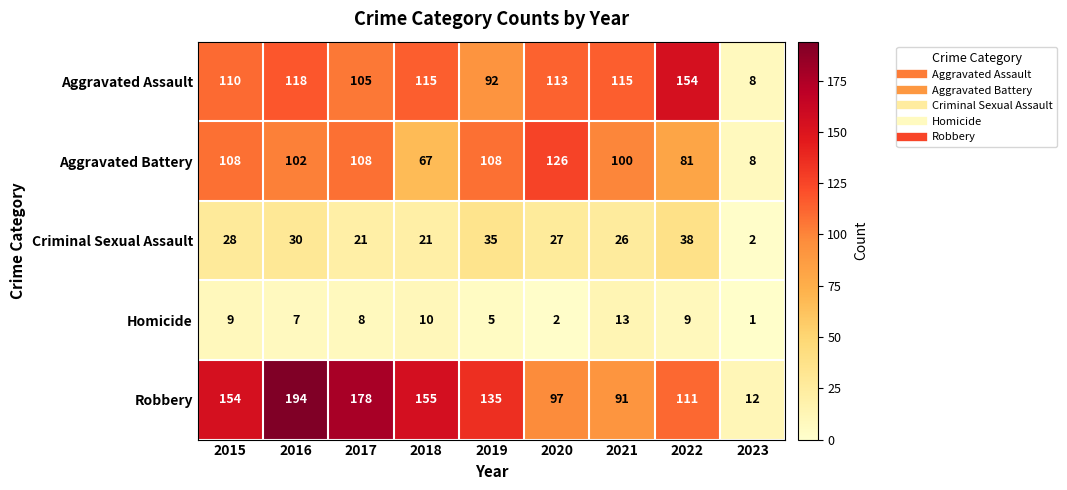

At which category is the sum across all series the highest?

2016